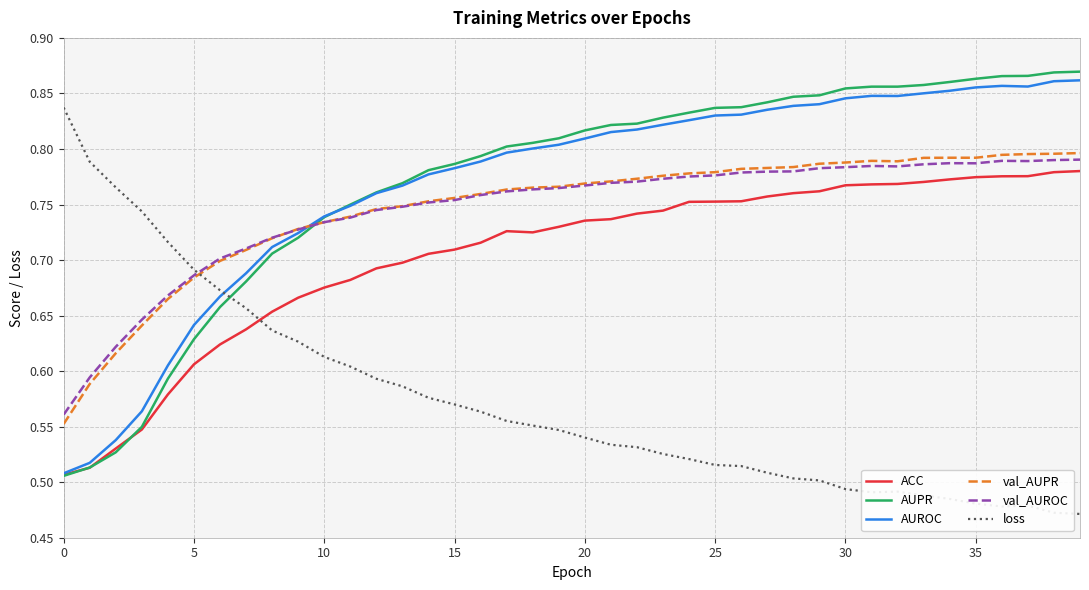

True or false: val_AUPR and AUPR cross at least once.

True